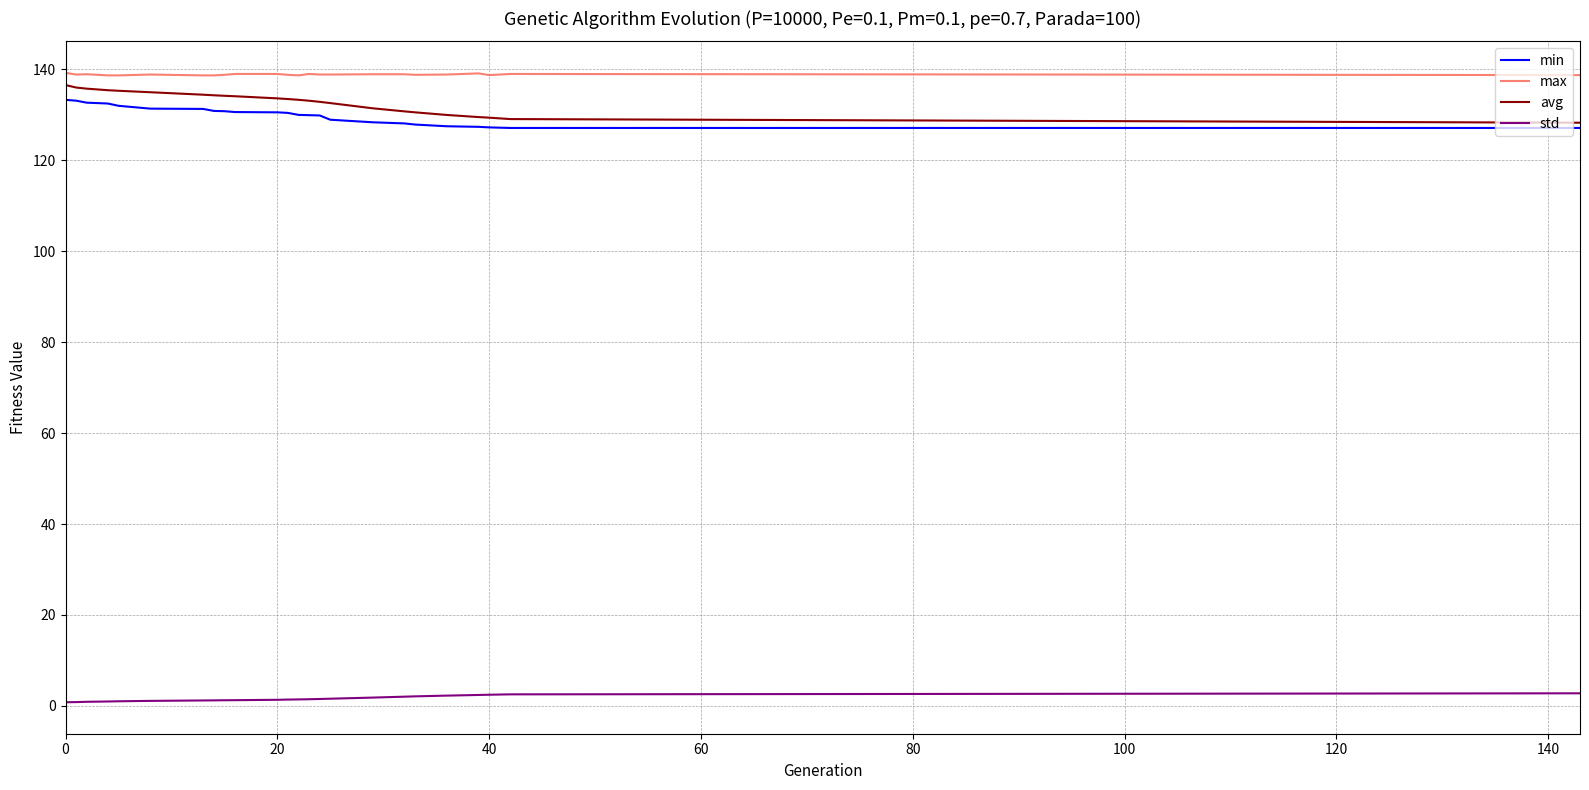

What is the greatest value displayed?

139.2